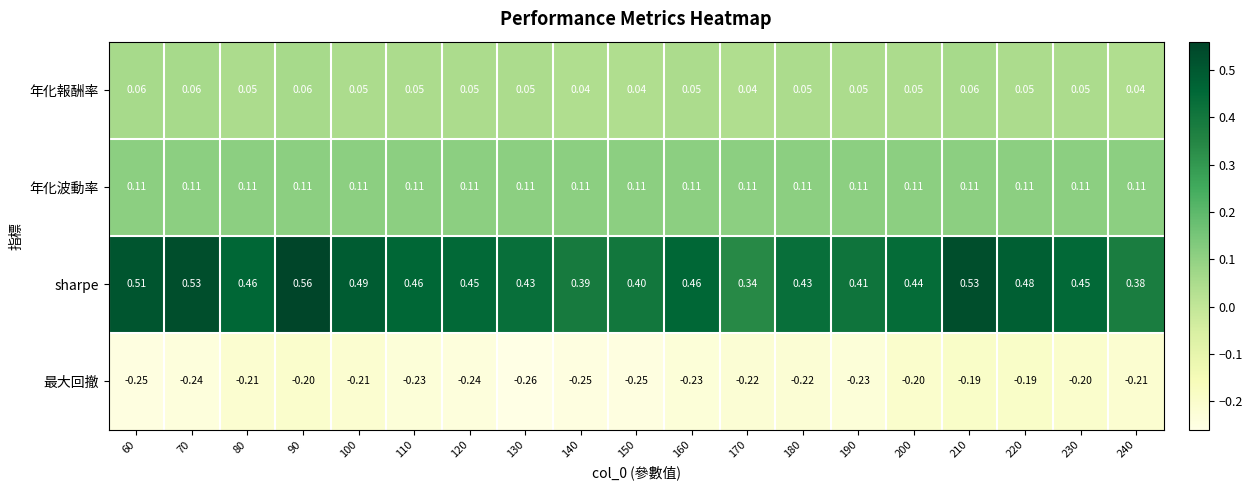

Which series has the largest total across all categories?

sharpe